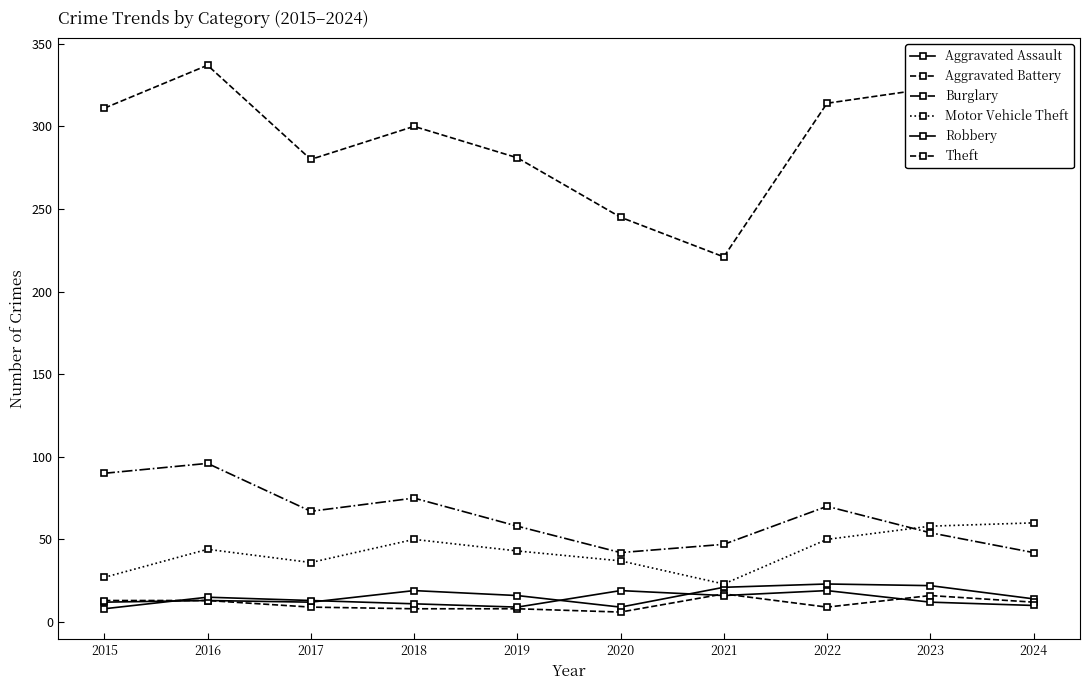

True or false: Aggravated Battery and Burglary cross at least once.

False